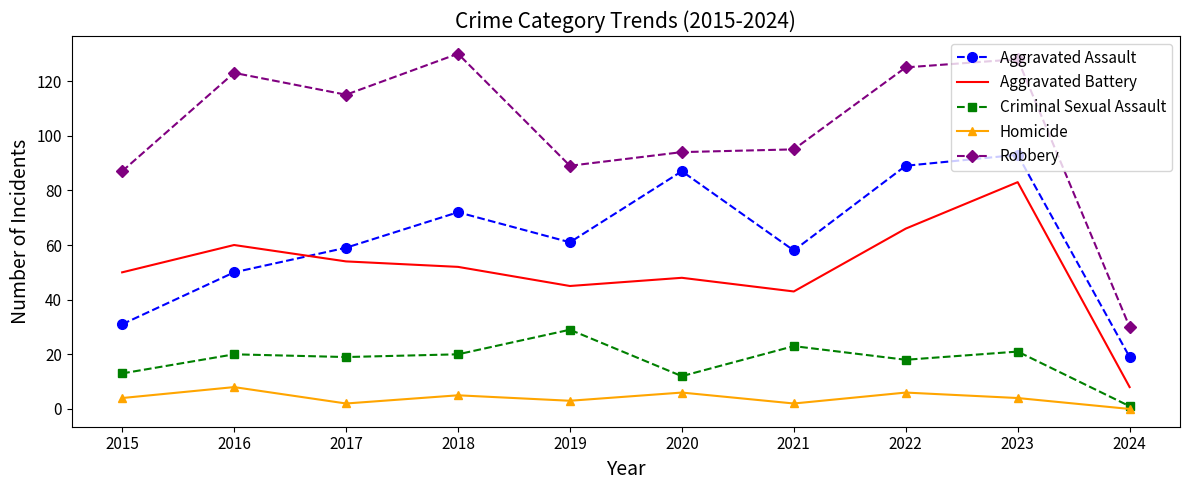

Where does the Aggravated Assault series first go above 61?

2018